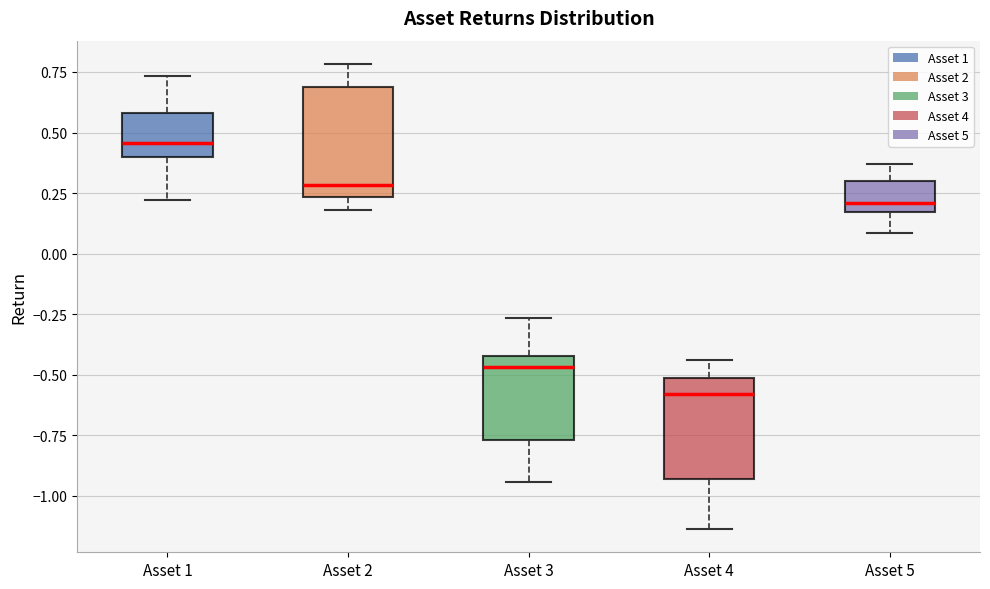

Which box has the highest median line?

Asset 1